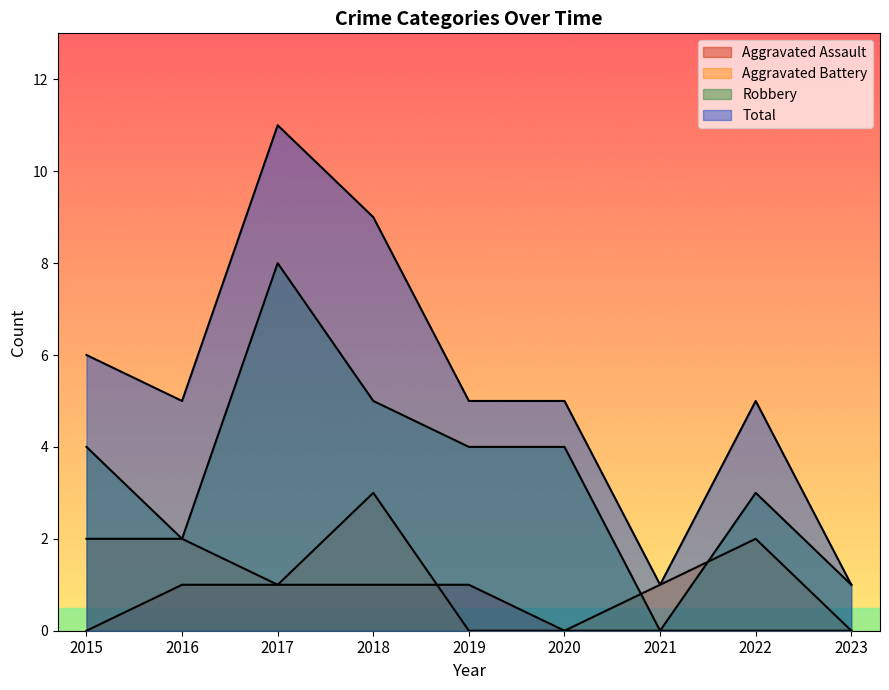

True or false: Robbery has a value of 2 at 2016.

True